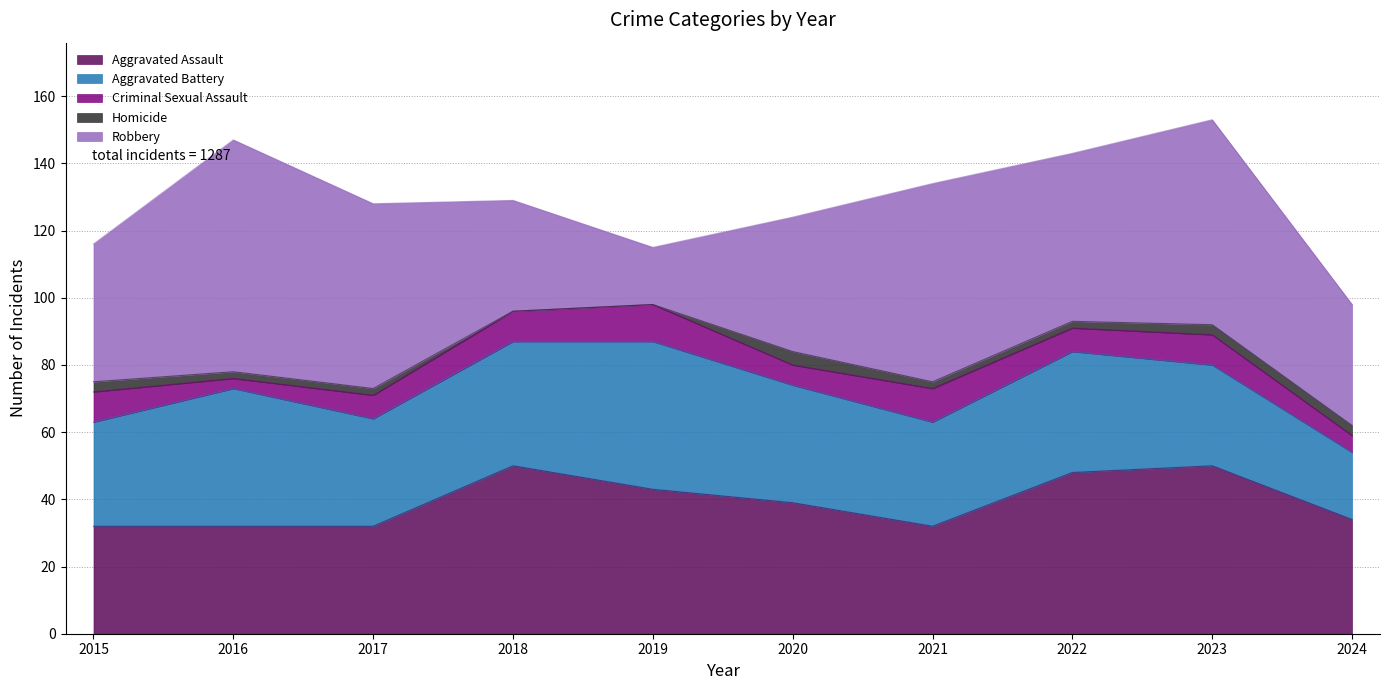

What is the value of the Aggravated Assault point at the 8th from the left?

48